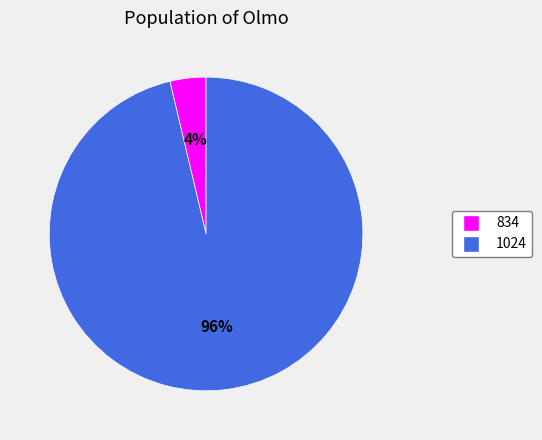

To the nearest percent, what percentage of the pie is 834?

4%